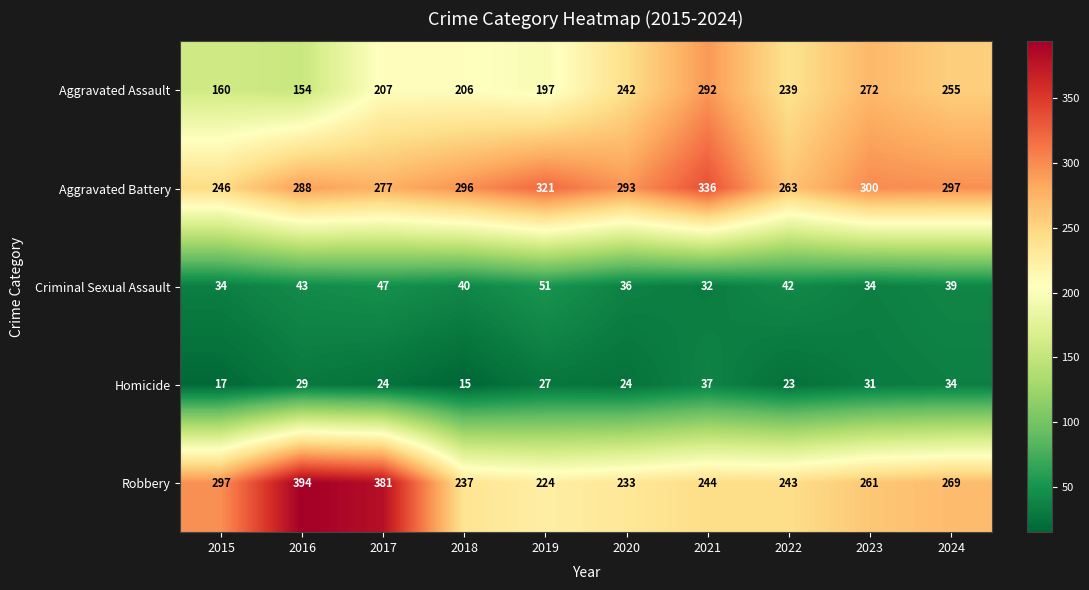

What is the spread (max minus min) of values at 2017?

357